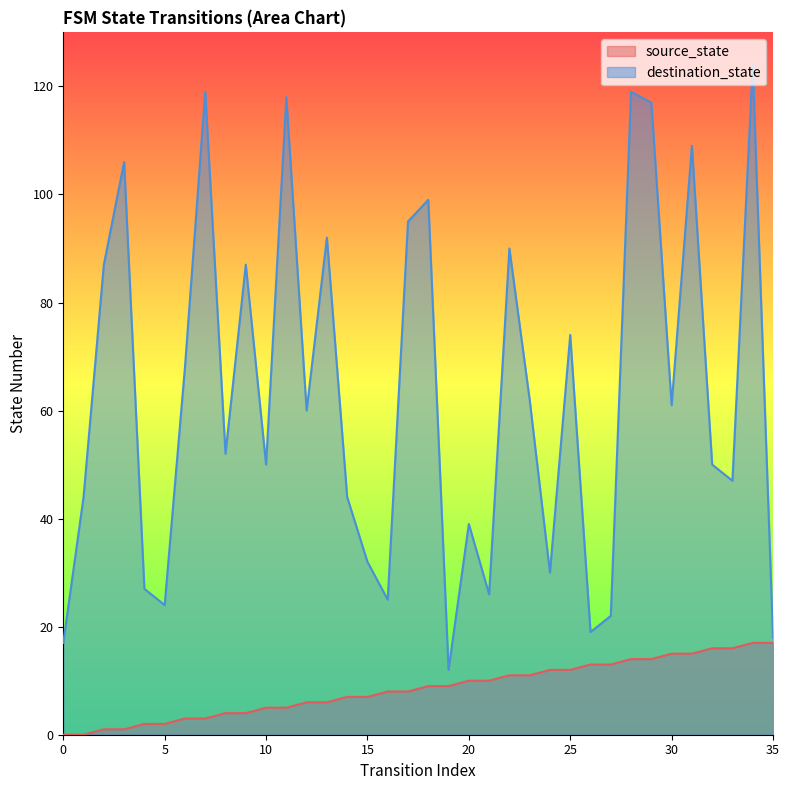

At which label is destination_state closest to 68?

6